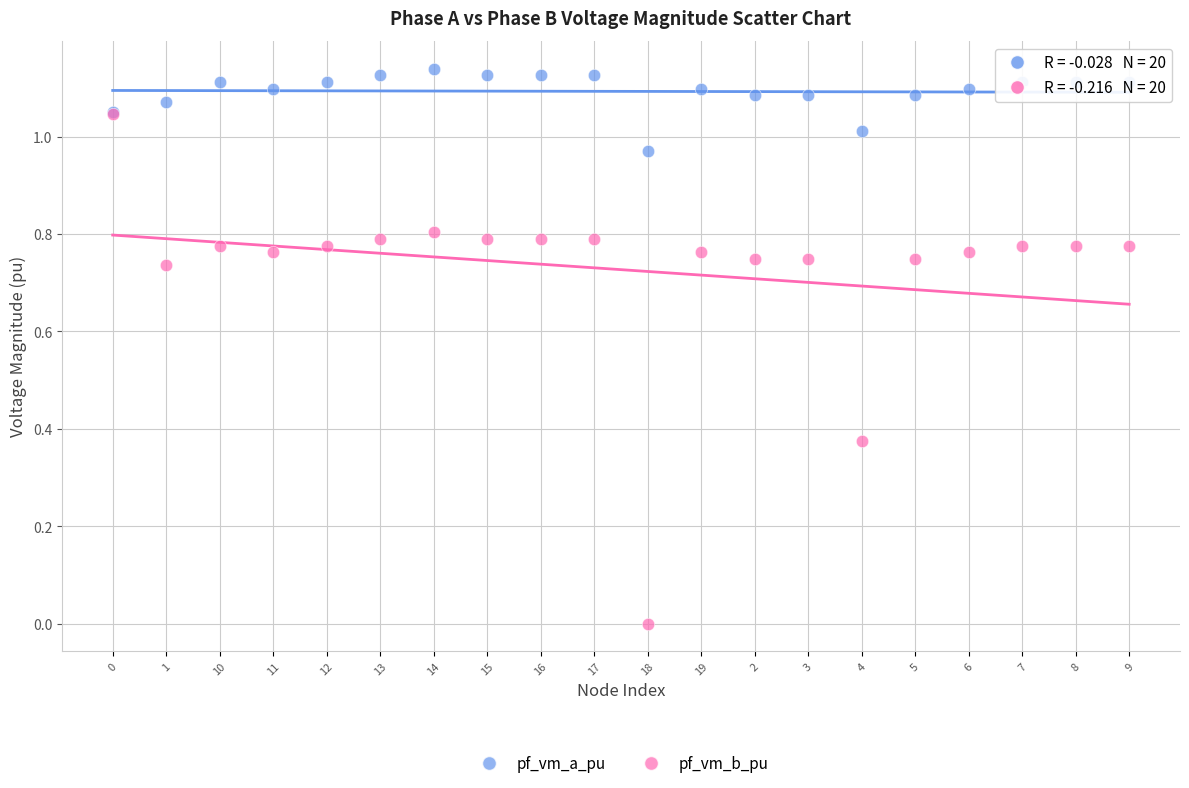

Which series contains the lowest Y value?

pf_vm_b_pu